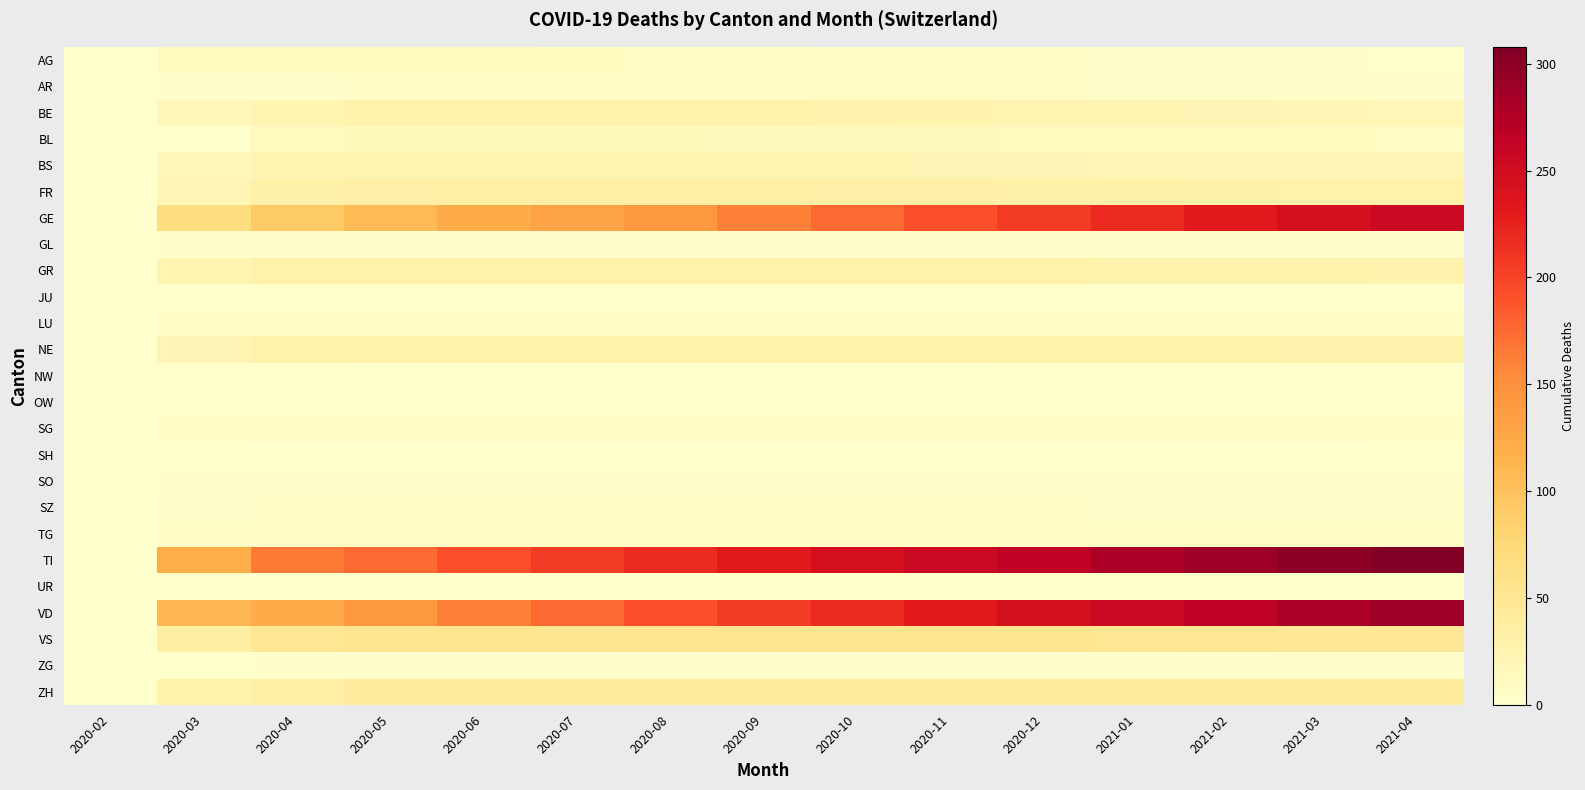

Reading left to right, transcribe all the data shown in this chart.

AG: 2020-02=0	2020-03=11	2020-04=12	2020-05=12	2020-06=11	2020-07=10	2020-08=9	2020-09=8	2020-10=7	2020-11=6	2020-12=5	2021-01=4	2021-02=3	2021-03=2	2021-04=1
AR: 2020-02=0	2020-03=2	2020-04=3	2020-05=5	2020-06=5	2020-07=5	2020-08=5	2020-09=5	2020-10=5	2020-11=5	2020-12=5	2021-01=4	2021-02=4	2021-03=3	2021-04=2
BE: 2020-02=0	2020-03=16	2020-04=23	2020-05=28	2020-06=28	2020-07=28	2020-08=28	2020-09=27	2020-10=26	2020-11=25	2020-12=24	2021-01=23	2021-02=22	2021-03=21	2021-04=19
BL: 2020-02=0	2020-03=1	2020-04=12	2020-05=15	2020-06=15	2020-07=15	2020-08=15	2020-09=14	2020-10=14	2020-11=14	2020-12=13	2021-01=12	2021-02=11	2021-03=10	2021-04=9
BS: 2020-02=0	2020-03=16	2020-04=24	2020-05=24	2020-06=24	2020-07=24	2020-08=24	2020-09=23	2020-10=23	2020-11=22	2020-12=22	2021-01=21	2021-02=21	2021-03=20	2021-04=20
FR: 2020-02=0	2020-03=20	2020-04=31	2020-05=33	2020-06=34	2020-07=34	2020-08=34	2020-09=34	2020-10=33	2020-11=33	2020-12=32	2021-01=32	2021-02=31	2021-03=30	2021-04=29
GE: 2020-02=0	2020-03=68	2020-04=92	2020-05=106	2020-06=121	2020-07=132	2020-08=143	2020-09=162	2020-10=175	2020-11=192	2020-12=205	2021-01=218	2021-02=232	2021-03=245	2021-04=256
GL: 2020-02=0	2020-03=2	2020-04=2	2020-05=2	2020-06=2	2020-07=2	2020-08=2	2020-09=2	2020-10=2	2020-11=2	2020-12=2	2021-01=2	2021-02=2	2021-03=2	2021-04=2
GR: 2020-02=0	2020-03=23	2020-04=30	2020-05=30	2020-06=30	2020-07=30	2020-08=30	2020-09=30	2020-10=30	2020-11=29	2020-12=29	2021-01=28	2021-02=28	2021-03=27	2021-04=26
JU: 2020-02=0	2020-03=0	2020-04=0	2020-05=0	2020-06=0	2020-07=0	2020-08=0	2020-09=0	2020-10=0	2020-11=0	2020-12=0	2021-01=0	2021-02=0	2021-03=0	2021-04=0
LU: 2020-02=0	2020-03=7	2020-04=7	2020-05=7	2020-06=7	2020-07=7	2020-08=7	2020-09=7	2020-10=7	2020-11=7	2020-12=7	2021-01=7	2021-02=6	2021-03=6	2021-04=6
NE: 2020-02=0	2020-03=22	2020-04=28	2020-05=30	2020-06=30	2020-07=30	2020-08=30	2020-09=30	2020-10=29	2020-11=29	2020-12=28	2021-01=28	2021-02=27	2021-03=26	2021-04=25
NW: 2020-02=0	2020-03=0	2020-04=0	2020-05=0	2020-06=0	2020-07=0	2020-08=0	2020-09=0	2020-10=0	2020-11=0	2020-12=0	2021-01=0	2021-02=0	2021-03=0	2021-04=0
OW: 2020-02=0	2020-03=0	2020-04=0	2020-05=0	2020-06=0	2020-07=0	2020-08=0	2020-09=0	2020-10=0	2020-11=0	2020-12=0	2021-01=0	2021-02=0	2021-03=0	2021-04=0
SG: 2020-02=0	2020-03=7	2020-04=9	2020-05=9	2020-06=9	2020-07=9	2020-08=9	2020-09=9	2020-10=9	2020-11=9	2020-12=9	2021-01=8	2021-02=8	2021-03=8	2021-04=7
SH: 2020-02=0	2020-03=1	2020-04=1	2020-05=1	2020-06=1	2020-07=1	2020-08=1	2020-09=1	2020-10=1	2020-11=1	2020-12=1	2021-01=1	2021-02=1	2021-03=1	2021-04=1
SO: 2020-02=0	2020-03=2	2020-04=3	2020-05=3	2020-06=3	2020-07=3	2020-08=3	2020-09=3	2020-10=3	2020-11=3	2020-12=3	2021-01=3	2021-02=2	2021-03=2	2021-04=2
SZ: 2020-02=0	2020-03=4	2020-04=5	2020-05=5	2020-06=5	2020-07=5	2020-08=5	2020-09=5	2020-10=5	2020-11=5	2020-12=5	2021-01=4	2021-02=4	2021-03=4	2021-04=4
TG: 2020-02=0	2020-03=7	2020-04=7	2020-05=7	2020-06=7	2020-07=7	2020-08=7	2020-09=7	2020-10=7	2020-11=7	2020-12=7	2021-01=7	2021-02=7	2021-03=6	2021-04=6
TI: 2020-02=0	2020-03=120	2020-04=165	2020-05=175	2020-06=192	2020-07=205	2020-08=218	2020-09=232	2020-10=245	2020-11=256	2020-12=267	2021-01=278	2021-02=289	2021-03=299	2021-04=308
UR: 2020-02=0	2020-03=1	2020-04=1	2020-05=1	2020-06=1	2020-07=1	2020-08=1	2020-09=1	2020-10=1	2020-11=1	2020-12=1	2021-01=1	2021-02=1	2021-03=1	2021-04=1
VD: 2020-02=0	2020-03=110	2020-04=121	2020-05=143	2020-06=162	2020-07=175	2020-08=192	2020-09=205	2020-10=218	2020-11=232	2020-12=245	2021-01=256	2021-02=267	2021-03=278	2021-04=289
VS: 2020-02=0	2020-03=37	2020-04=51	2020-05=53	2020-06=53	2020-07=53	2020-08=53	2020-09=53	2020-10=53	2020-11=52	2020-12=52	2021-01=51	2021-02=50	2021-03=49	2021-04=48
ZG: 2020-02=0	2020-03=1	2020-04=2	2020-05=2	2020-06=2	2020-07=2	2020-08=2	2020-09=2	2020-10=2	2020-11=2	2020-12=2	2021-01=2	2021-02=2	2021-03=2	2021-04=2
ZH: 2020-02=0	2020-03=27	2020-04=36	2020-05=41	2020-06=41	2020-07=41	2020-08=41	2020-09=41	2020-10=41	2020-11=41	2020-12=41	2021-01=41	2021-02=41	2021-03=41	2021-04=41